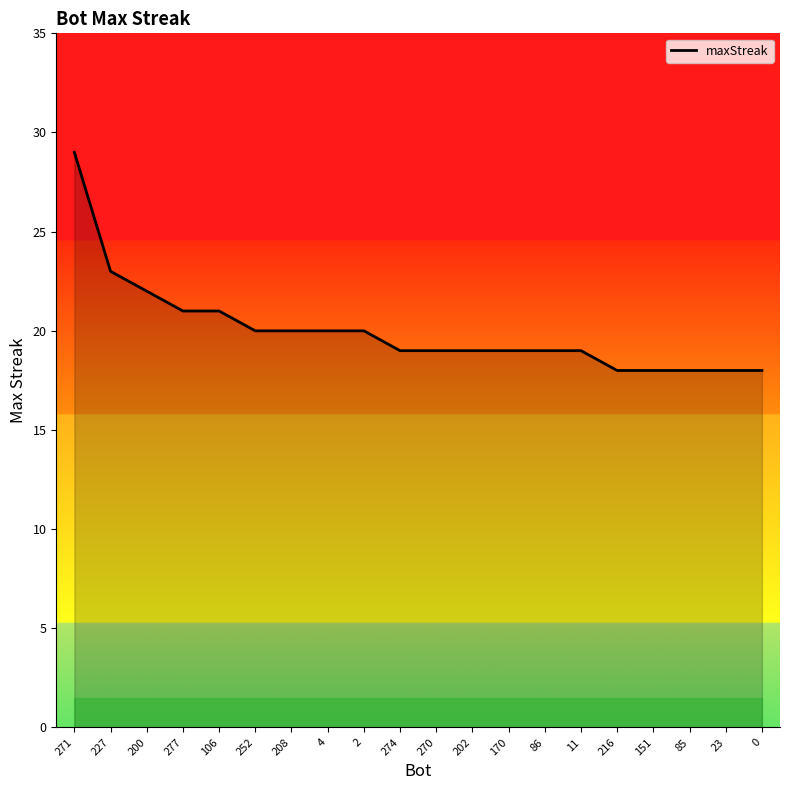

What position from the left is 11?

15